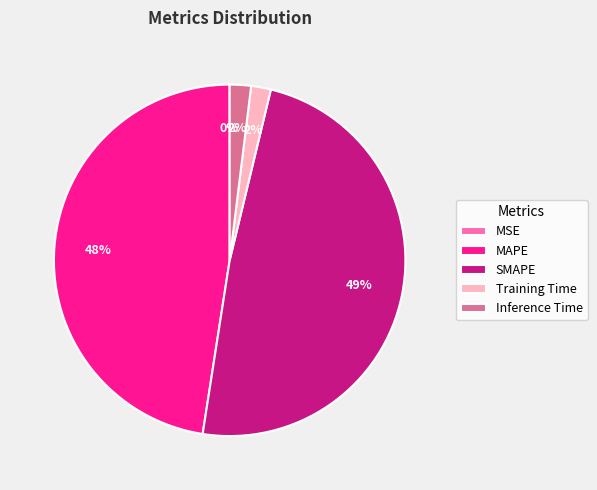

Which slice is the largest?

SMAPE